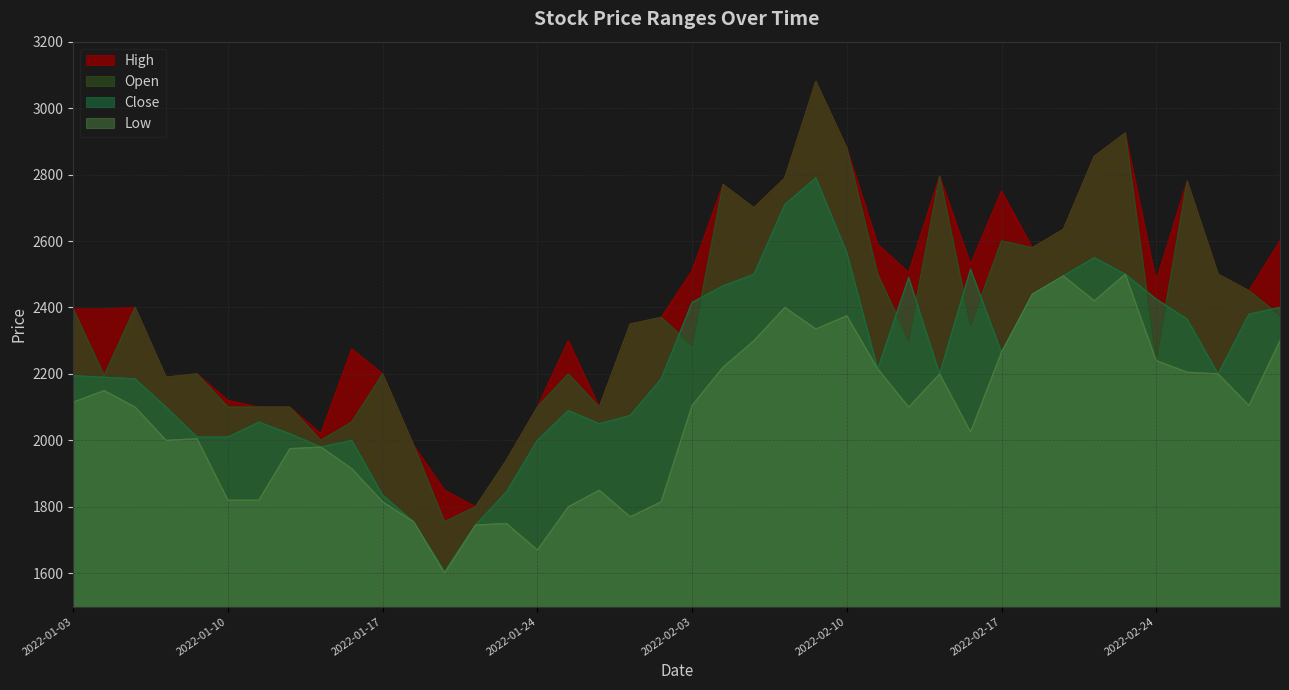

In High, how many points are higher than both neighbors (excluding endpoints)?

10